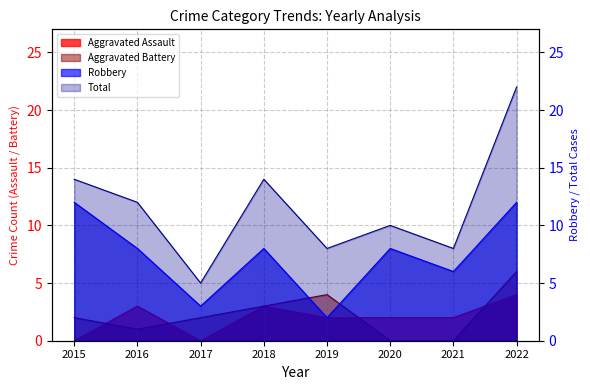

What is the difference between the Total values at 2015 and 2019?

6